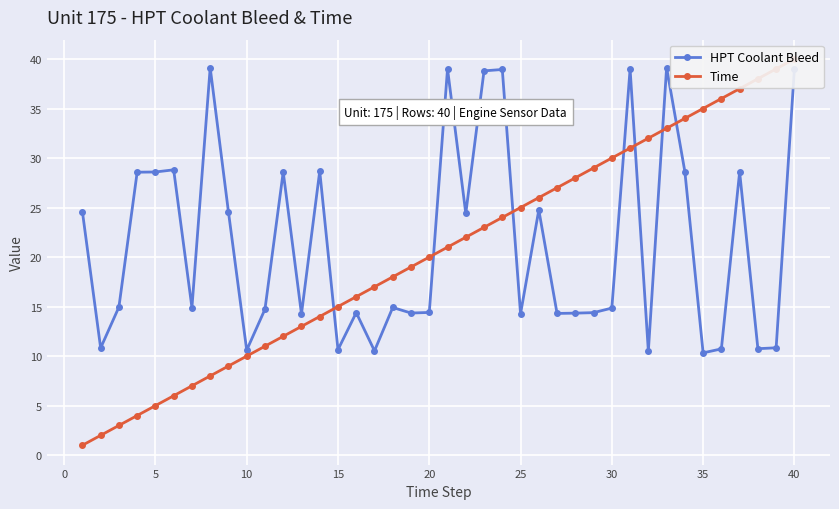

What is the difference between the second highest and minimum values in the HPT Coolant Bleed series?

28.8